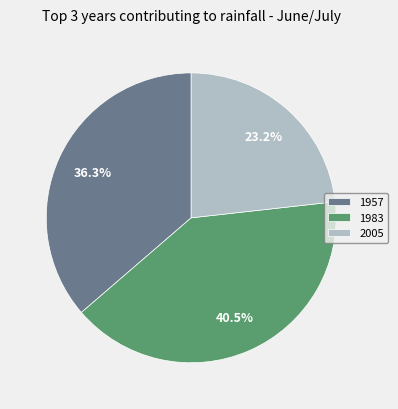

To the nearest percent, what percentage of the pie is 1957?

36%